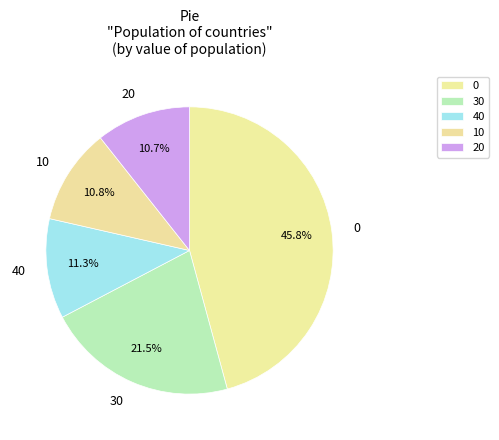

Is 20 the majority of the pie?

No